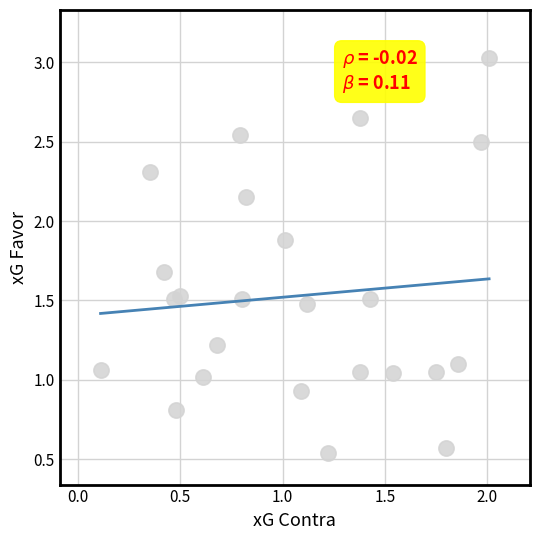

What is the range of X values (max minus min)?

1.9